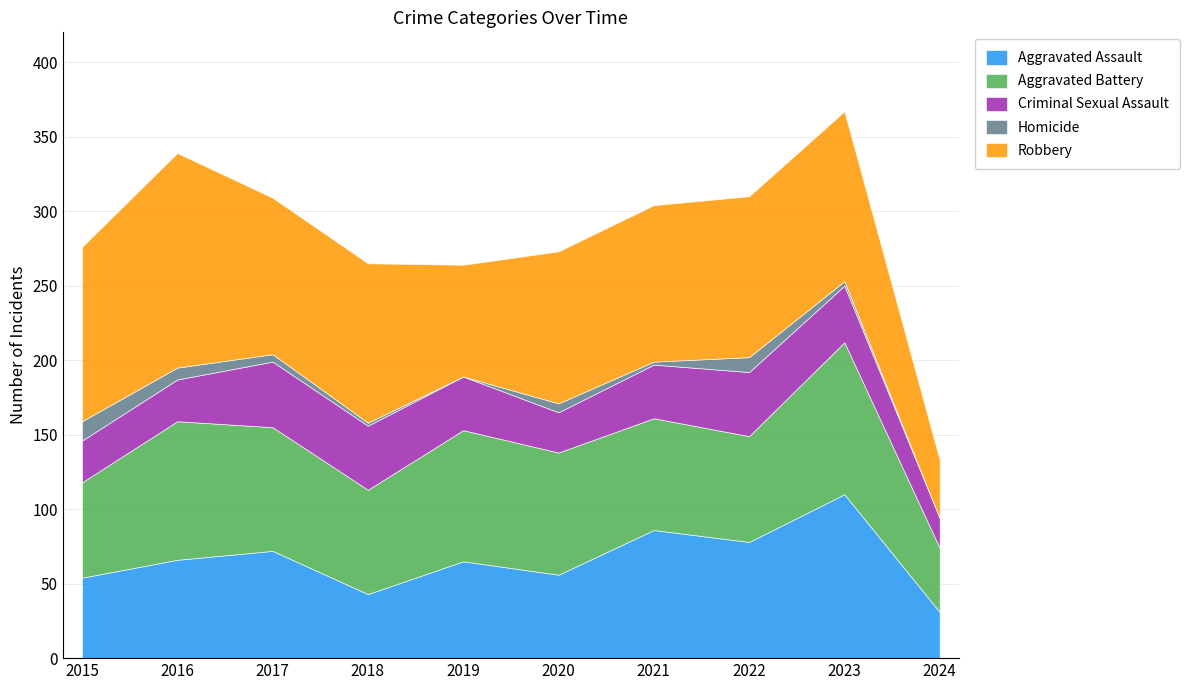

Where is Homicide nearest to the value 6?

2020